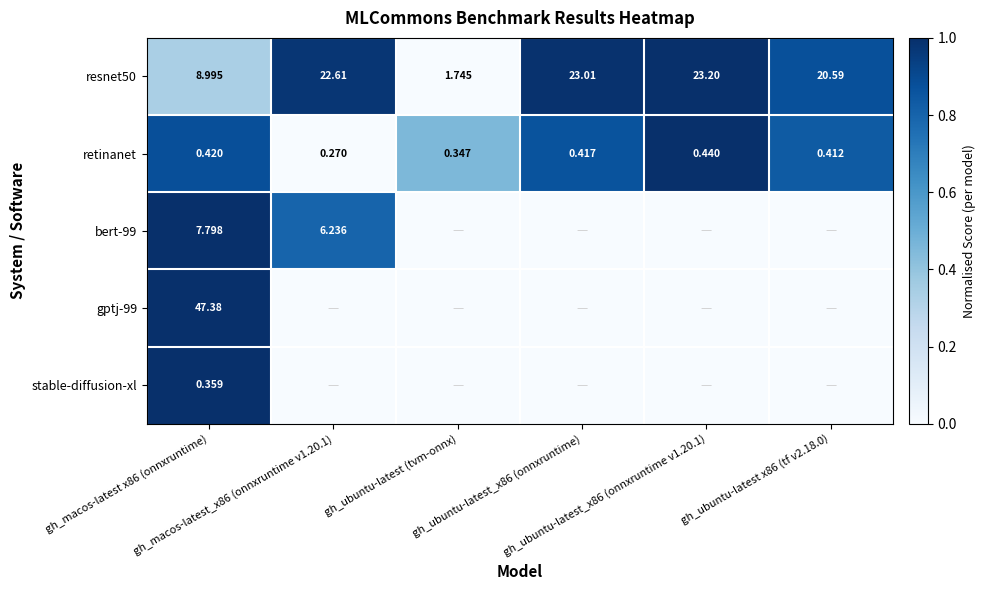

At how many categories does at least one series exceed 0?

6